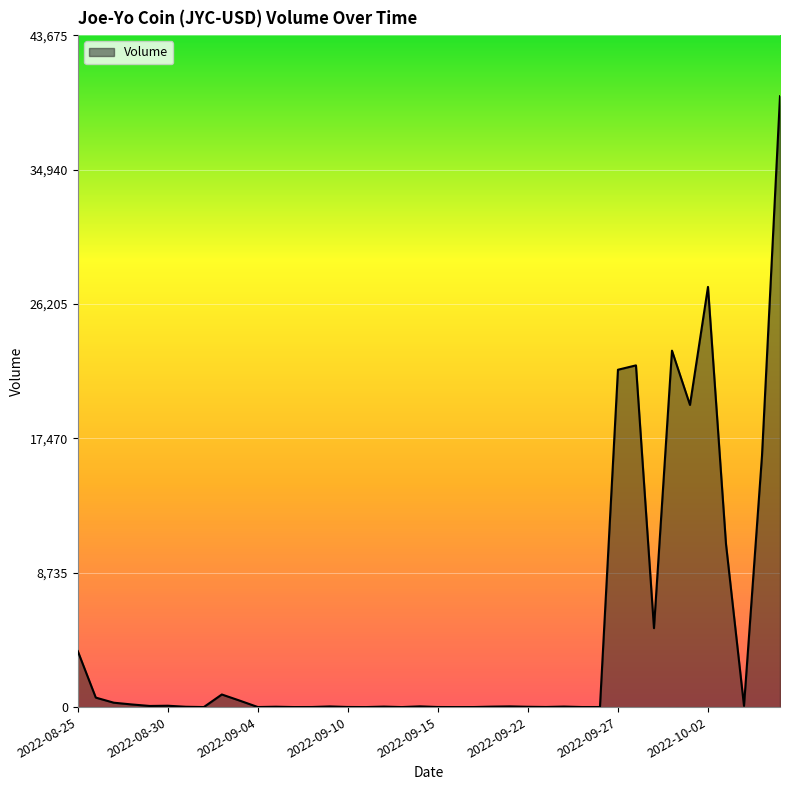

What is the greatest value displayed?

39705